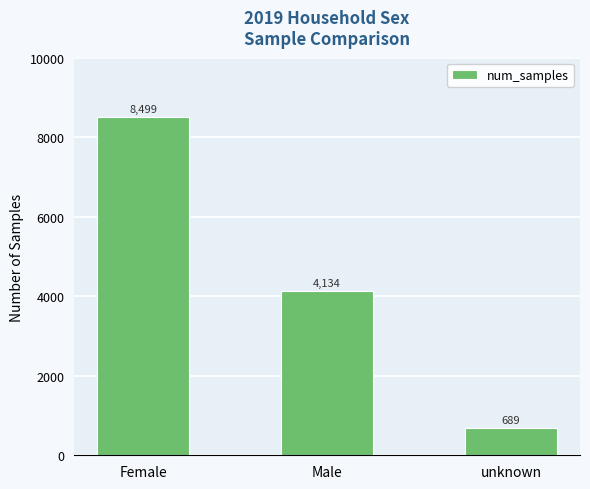

Where does the data first go above 4134?

Female